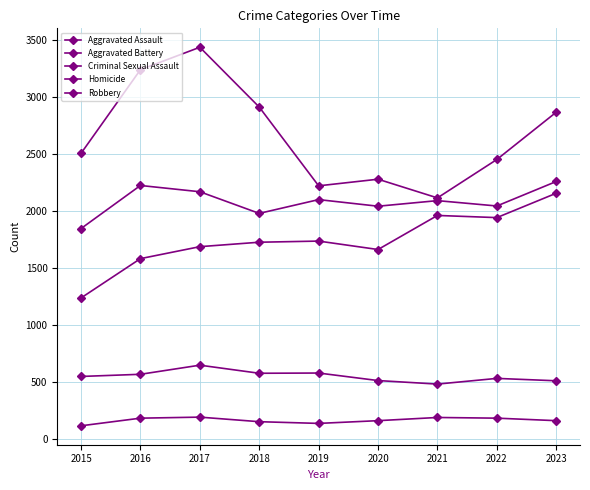

How many lines are shown in the chart?

5